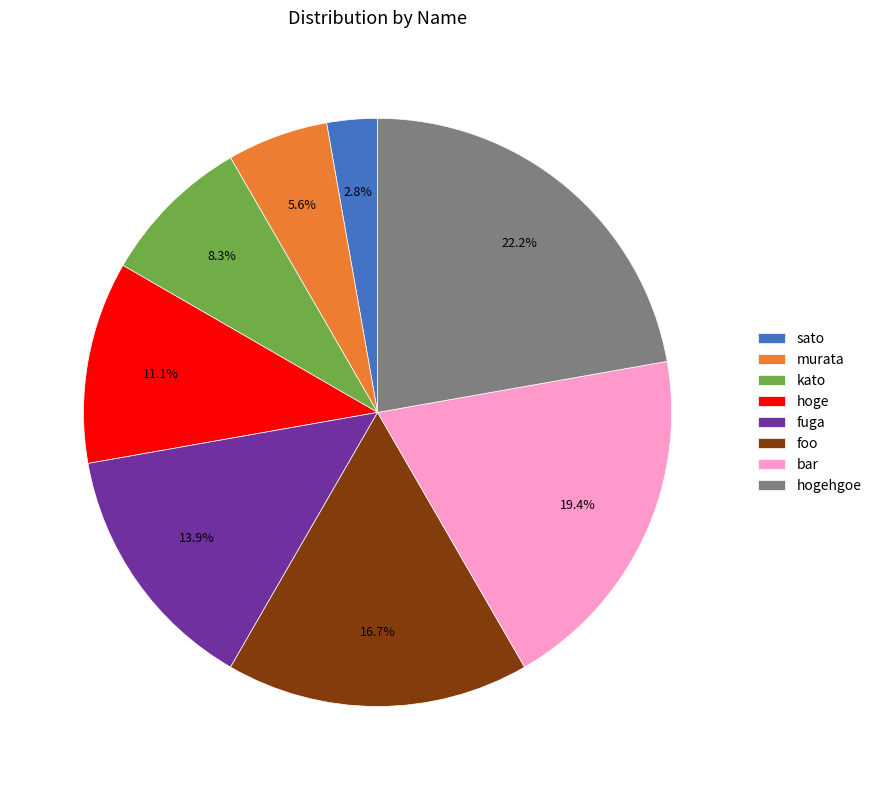

Is bar the majority of the pie?

No